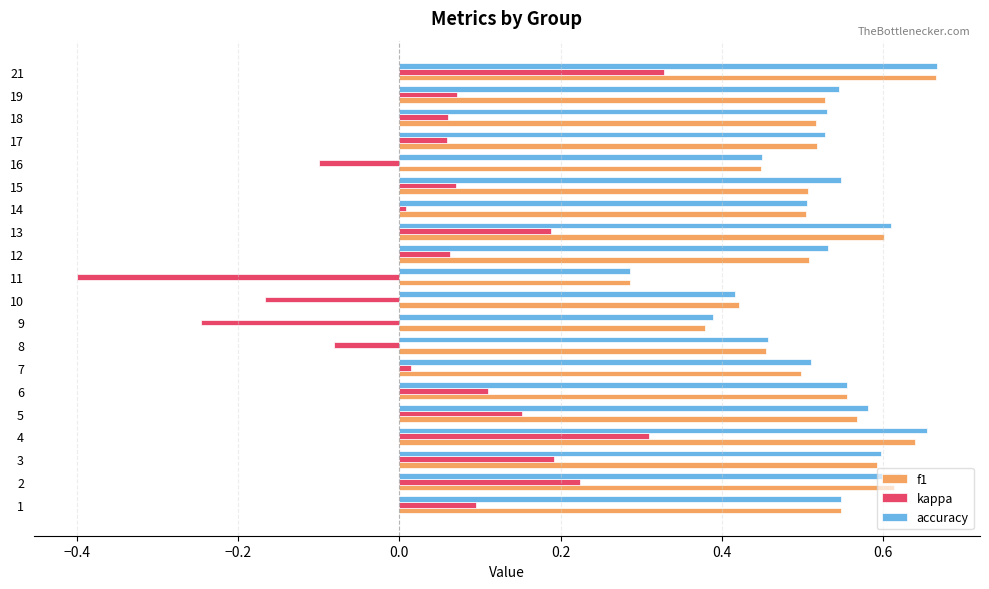

Is the value of f1 at 14 greater than the value of kappa at 4?

Yes